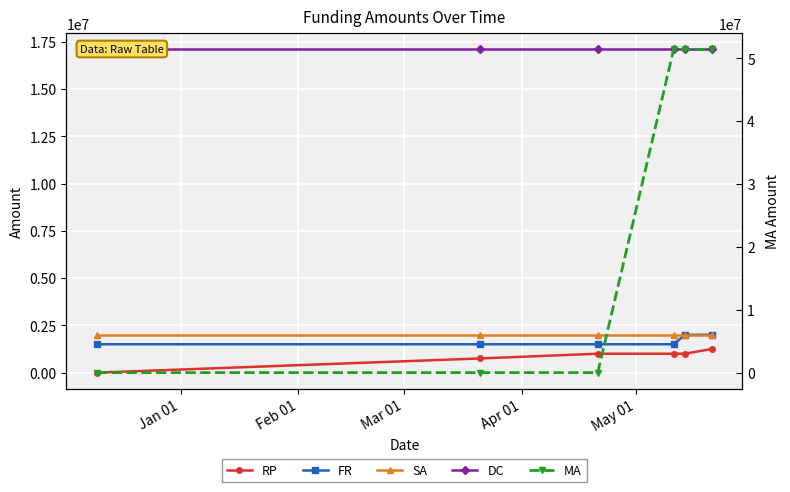

What is the average value of the DC series?

17100000